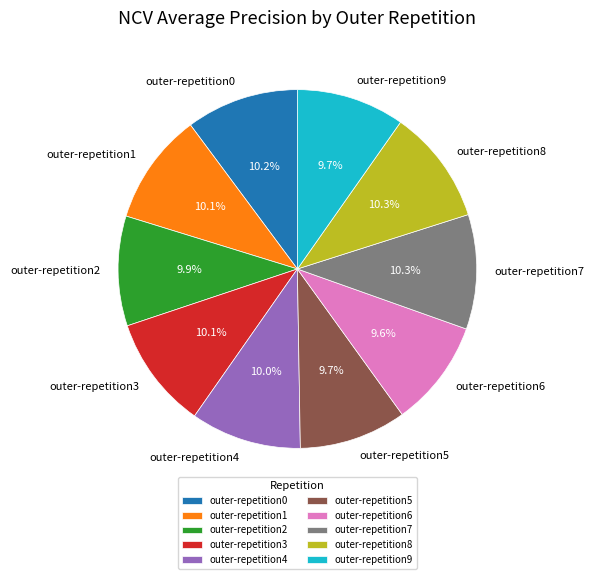

To the nearest percent, what portion does outer-repetition2 represent?

10%